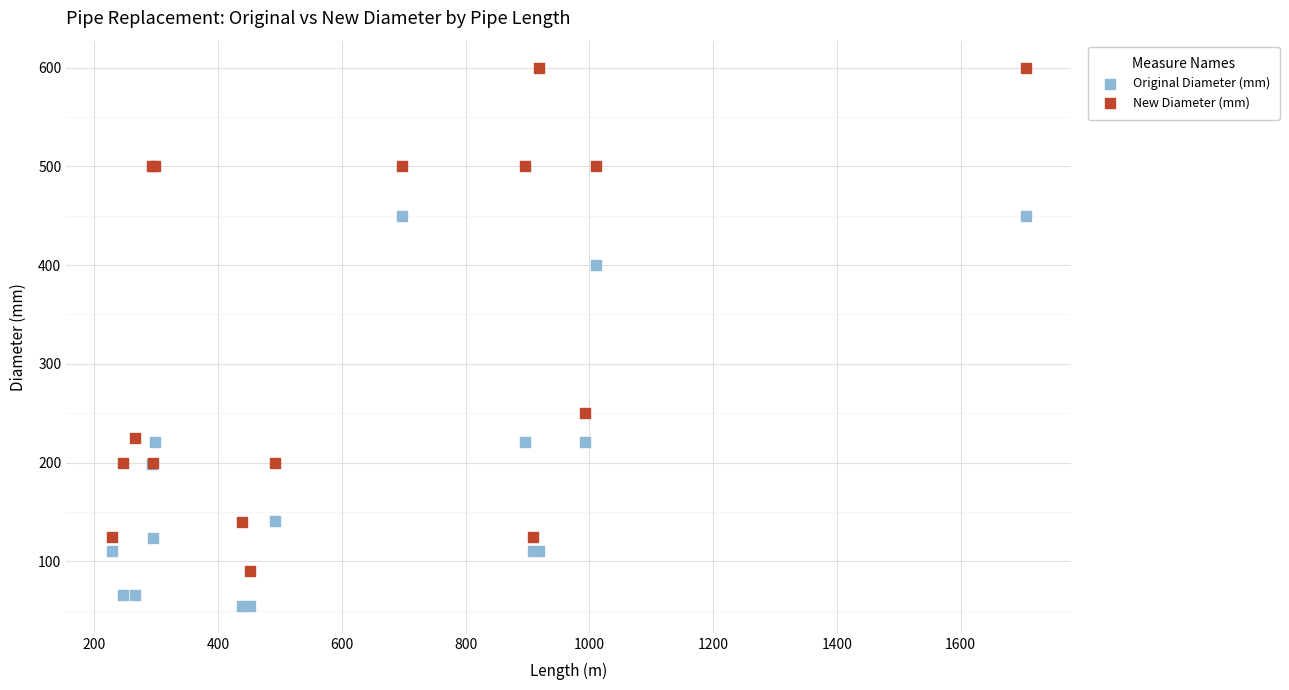

What are all the series names shown in the legend?

Original Diameter (mm), New Diameter (mm)